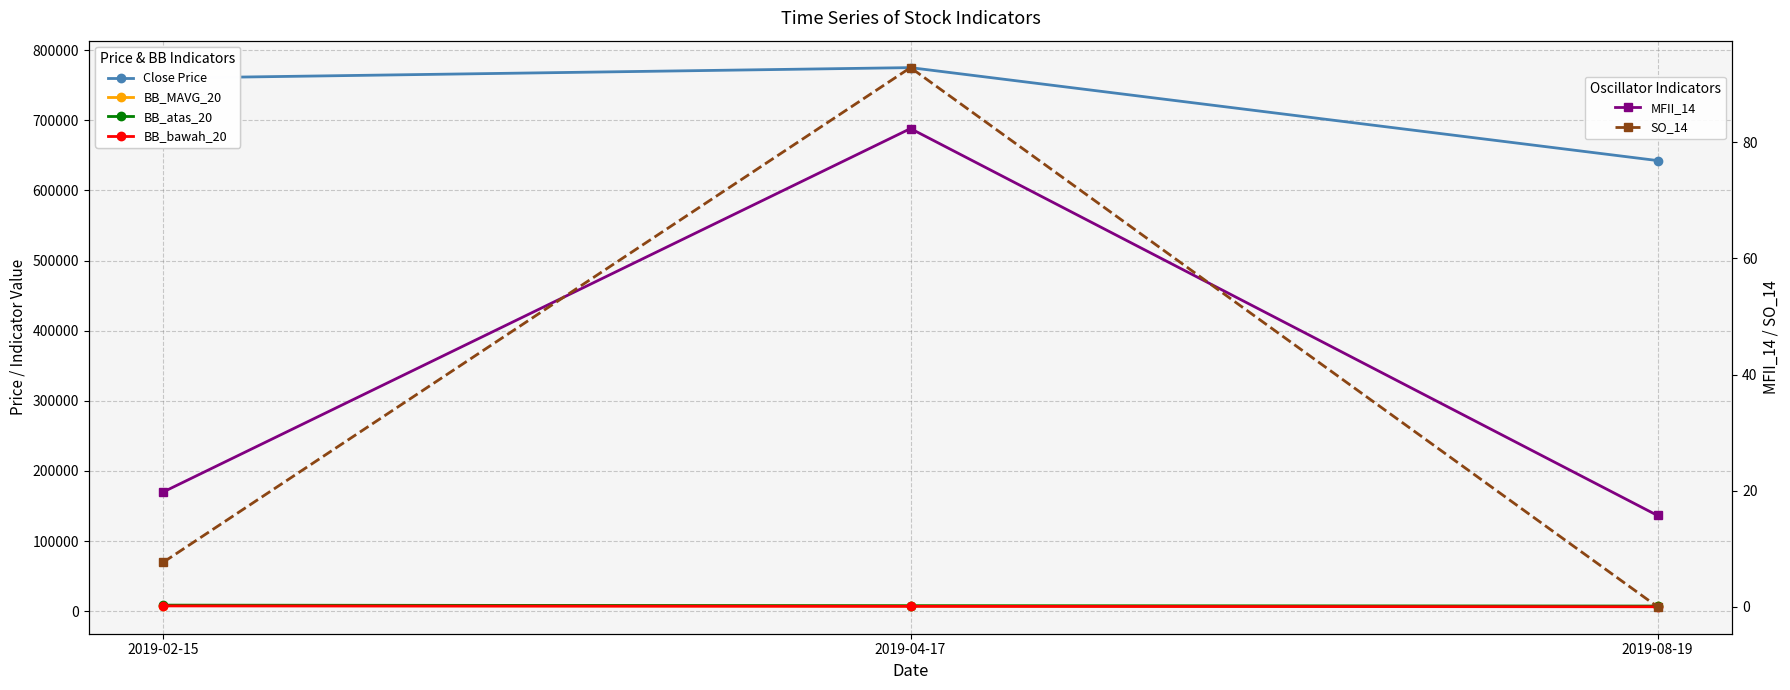

Reading right to left, what are all the values shown in this chart?

Close Price: 642500.0	775000.0	760000.0
BB_MAVG_20: 6893.8	7430.0	8152.5
BB_atas_20: 7407.5	7867.5	8722.1
BB_bawah_20: 6380.0	6992.5	7582.9
MFII_14: 15.7	82.4	19.8
SO_14: 0.0	92.9	7.7